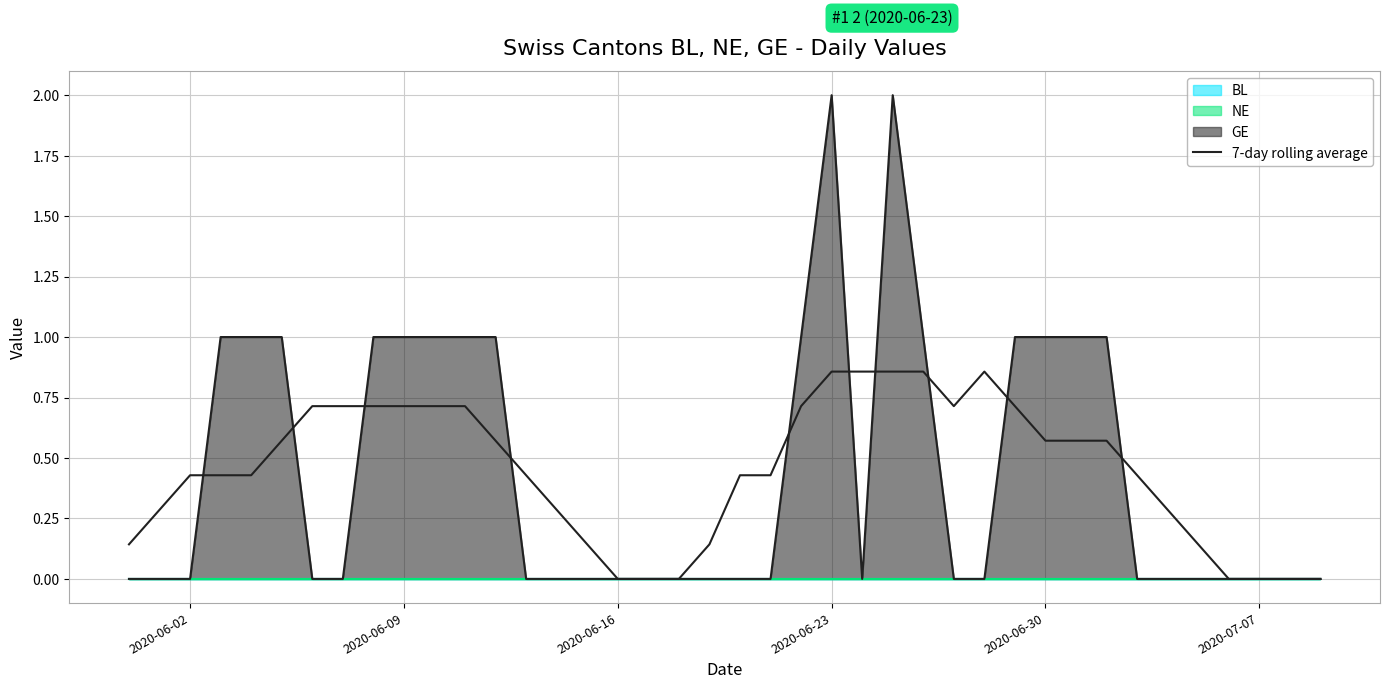

Does the chart display data point markers on the line(s)?

No